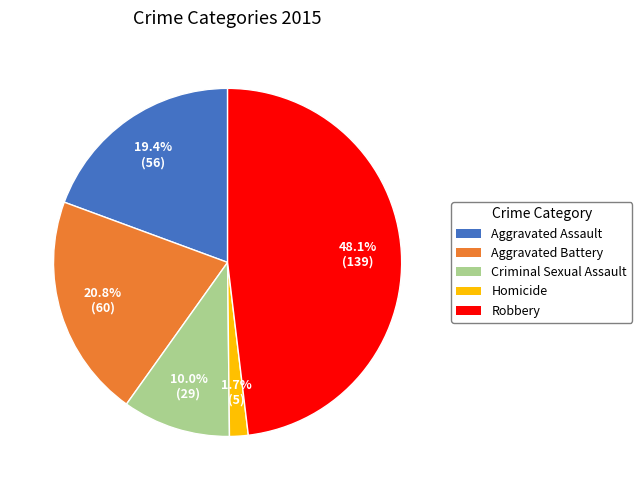

To the nearest percent, what is the average slice percentage?

20%